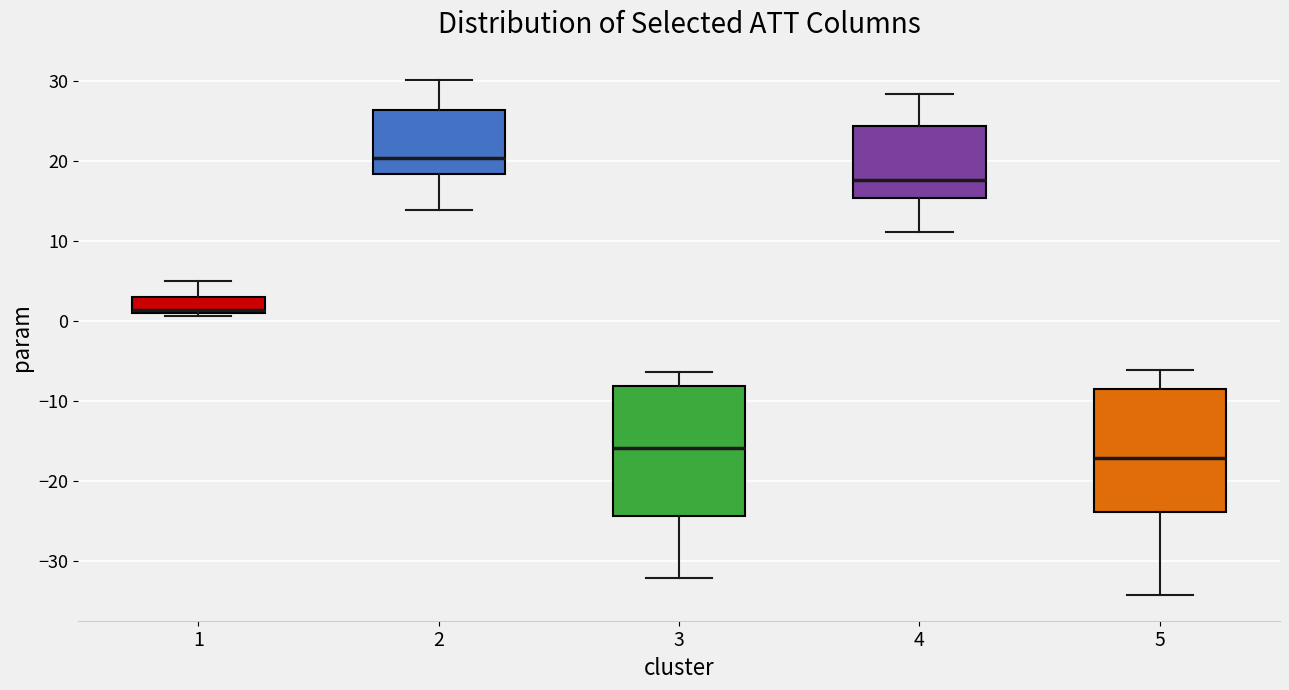

Reading left to right, transcribe this box plot: for each box, give where its median line is, the range the box spans, and where its two whiskers end, as read against the y-axis. The values are not printed on the chart, so give them approximately, as read against the axis.

1: median 1 (just above the box's lower edge), box 1 to 3, whiskers 1 (just below the box's lower edge) to 5
2: median 20, box 18 to 26, whiskers 14 to 30
3: median -16, box -24 to -8, whiskers -32 to -6
4: median 18, box 15 to 24, whiskers 11 to 28
5: median -17, box -24 to -9, whiskers -34 to -6